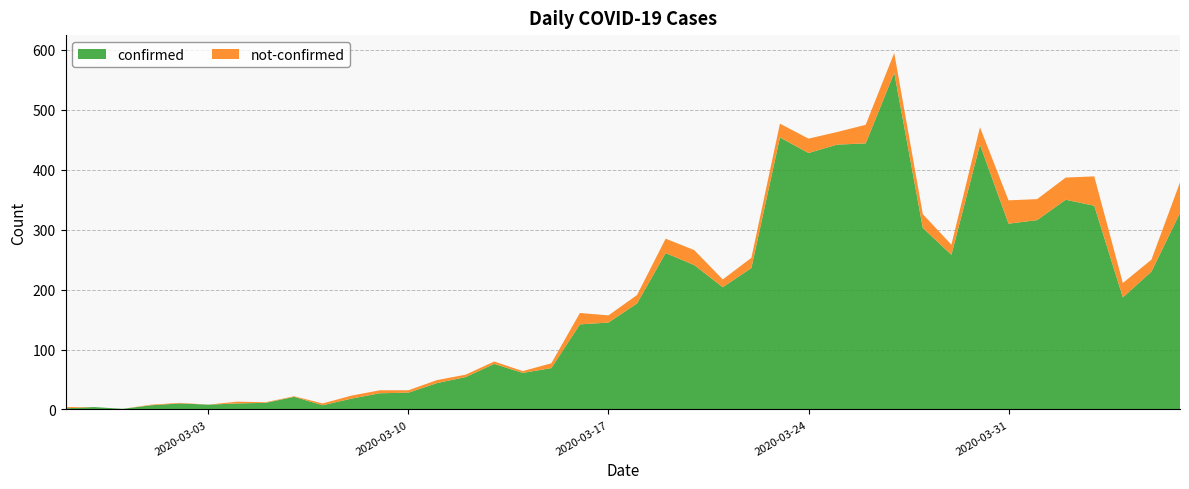

Reading left to right, list all the values displayed in this chart.

confirmed: 2	4	1	7	10	8	10	11	21	7	18	27	28	44	54	76	61	69	142	145	177	261	241	204	236	454	428	442	444	562	303	258	442	310	316	350	340	187	230	328
not-confirmed: 2	0	0	1	1	0	3	1	1	3	5	5	4	5	4	4	3	8	19	12	14	24	25	13	17	23	24	21	31	33	23	17	29	39	35	37	49	24	20	51